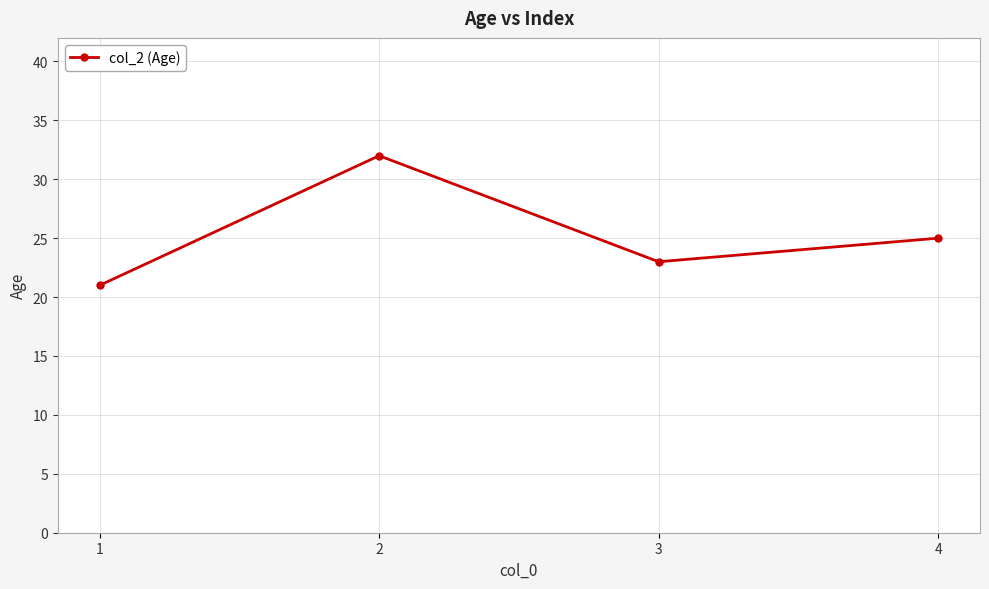

What is the ratio of the value at 3 to the value at 2?

0.7